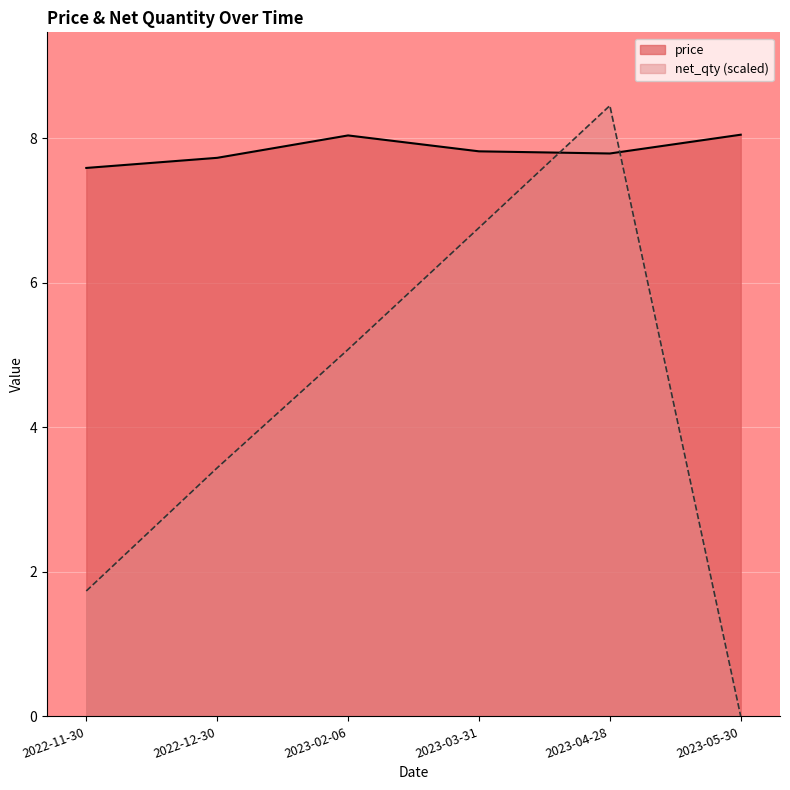

List the series in order of their peak value, highest first.

net_qty (scaled), price